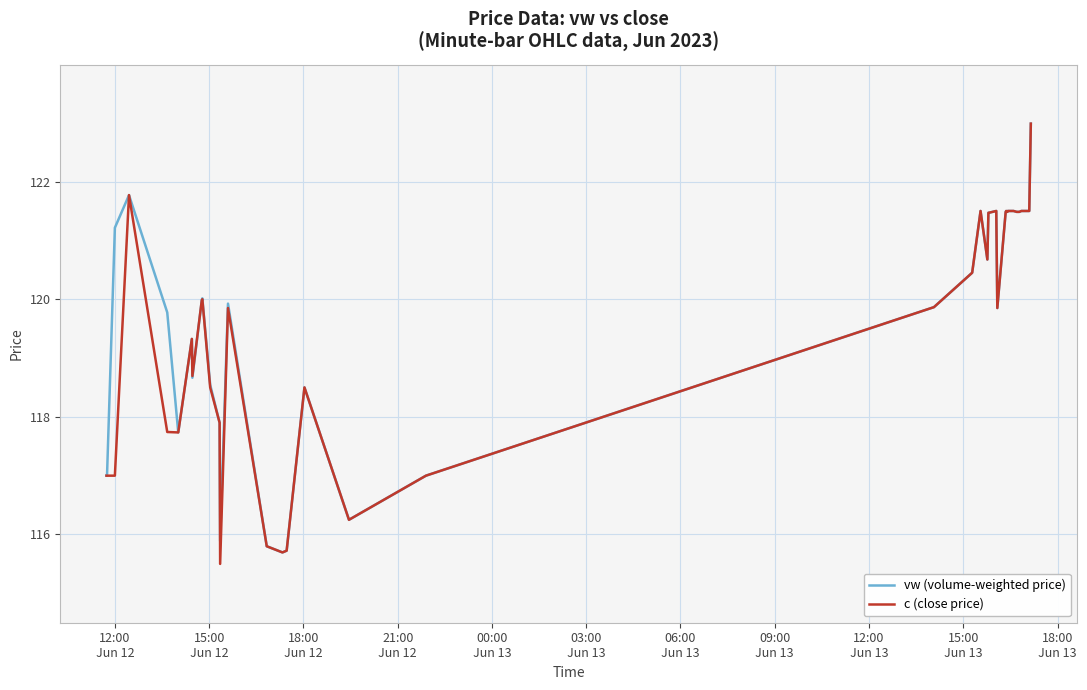

What are all the series names shown in the legend?

vw (volume-weighted price), c (close price)